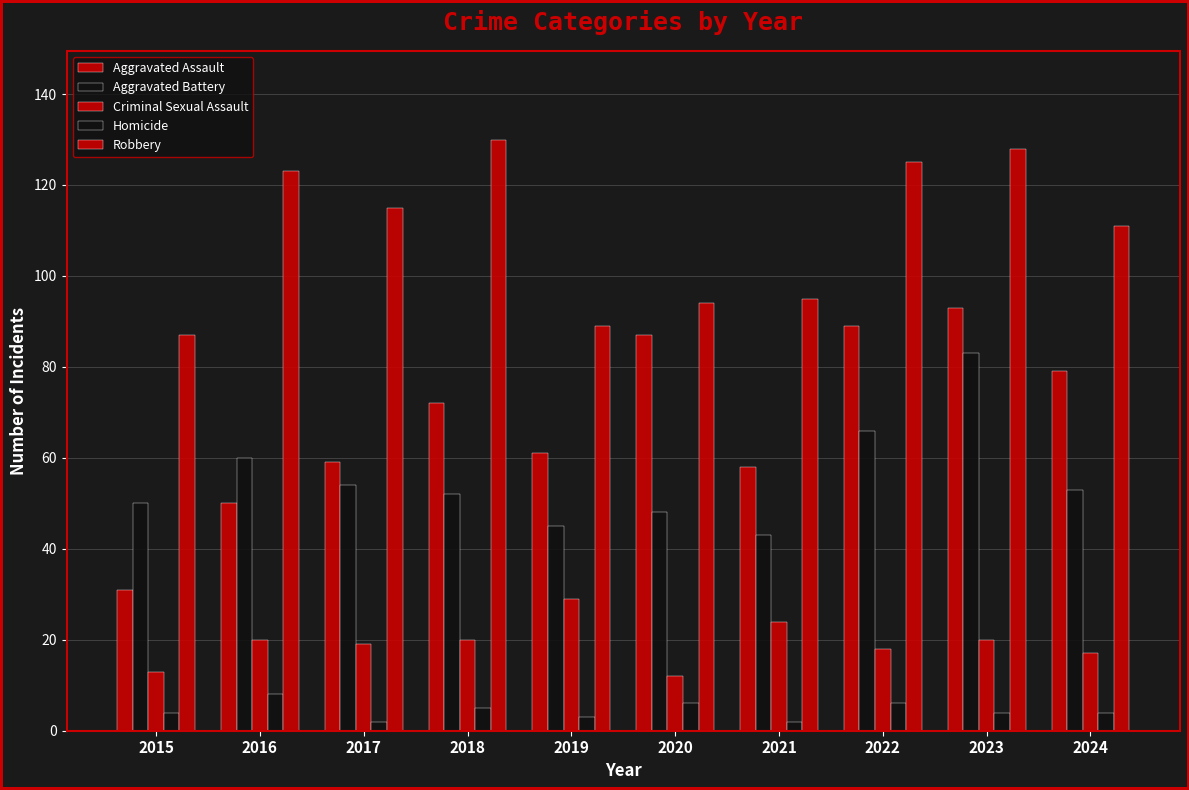

How many series are shown in this chart?

5